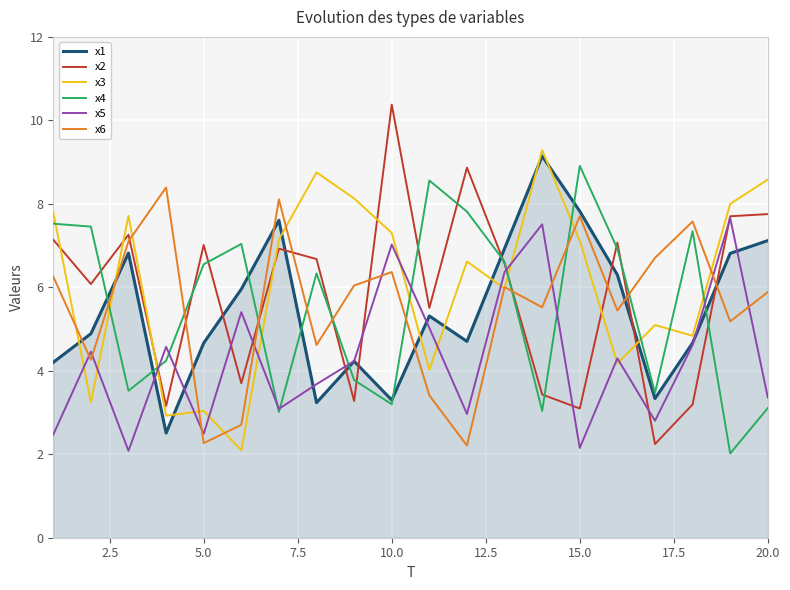

What is the lowest value of the x5 series?

2.1